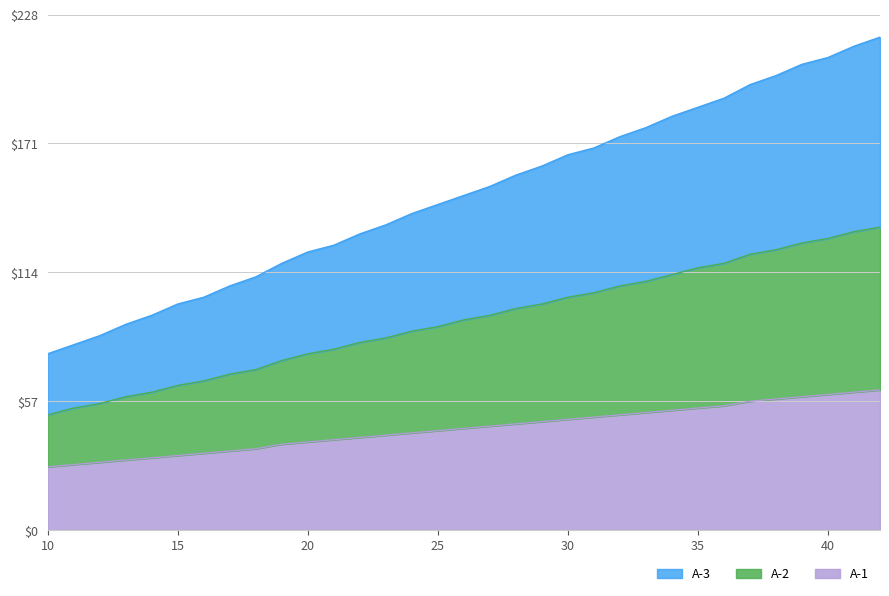

List the labels in order of A-2 value, smallest first.

10, 11, 12, 13, 14, 15, 16, 17, 18, 19, 20, 21, 22, 23, 24, 25, 26, 27, 28, 29, 30, 31, 32, 33, 34, 35, 36, 37, 38, 39, 40, 41, 42